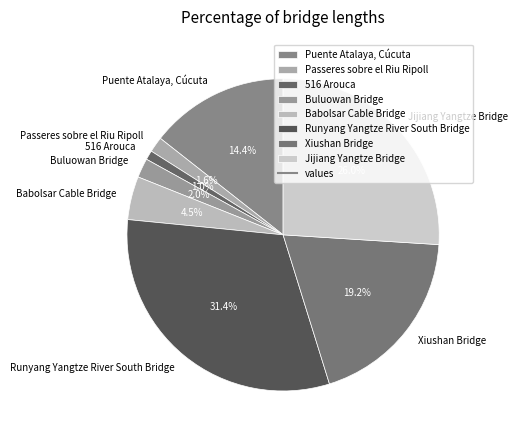

Does Runyang Yangtze River South Bridge account for over 50% of the chart?

No